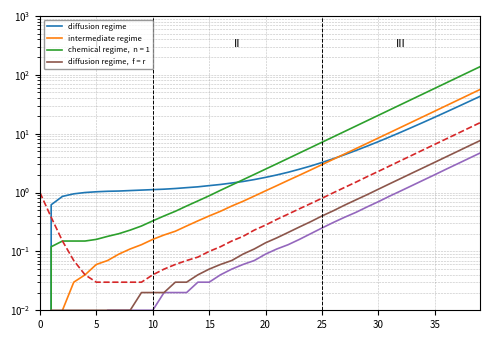

What is the label of the 32nd point from the left?

31